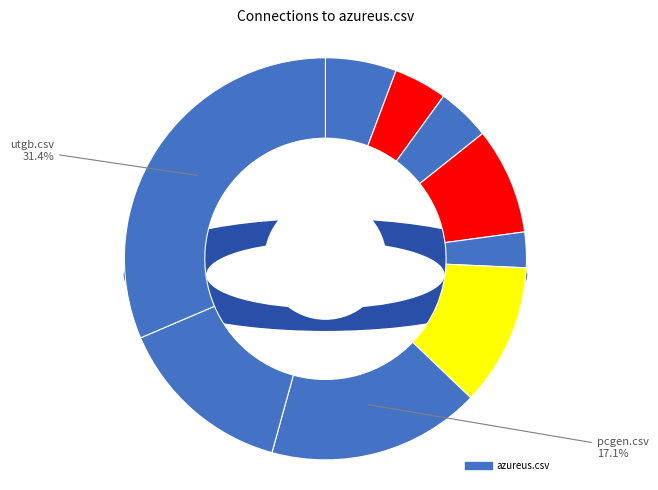

Count the number of slices in the pie.

9